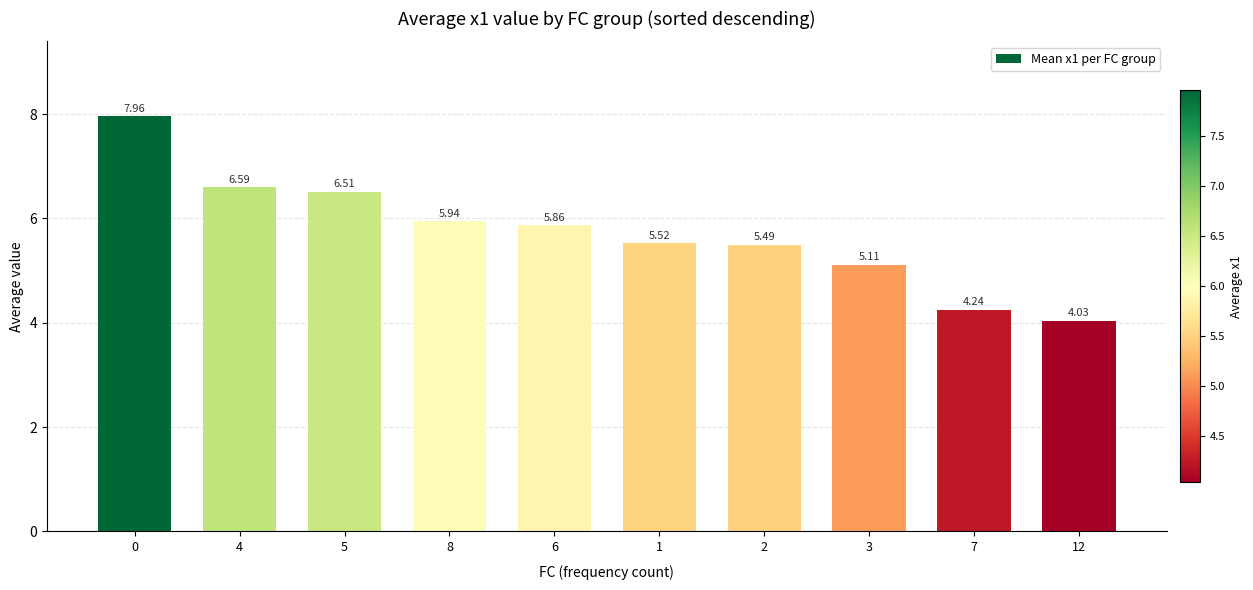

Is it true that the value at 4 is 2.9?

False